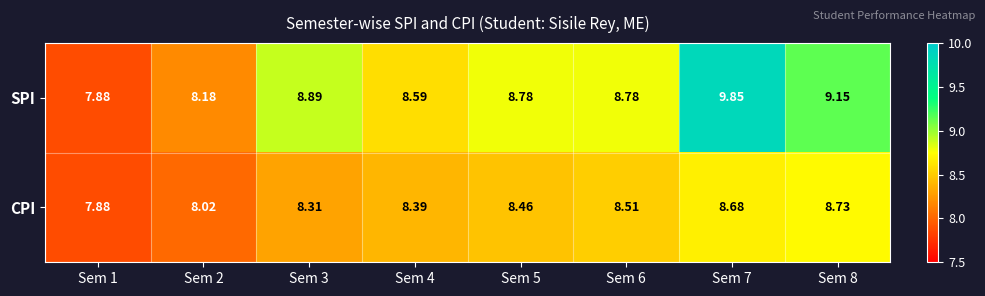

Which series has the largest range (max minus min)?

SPI